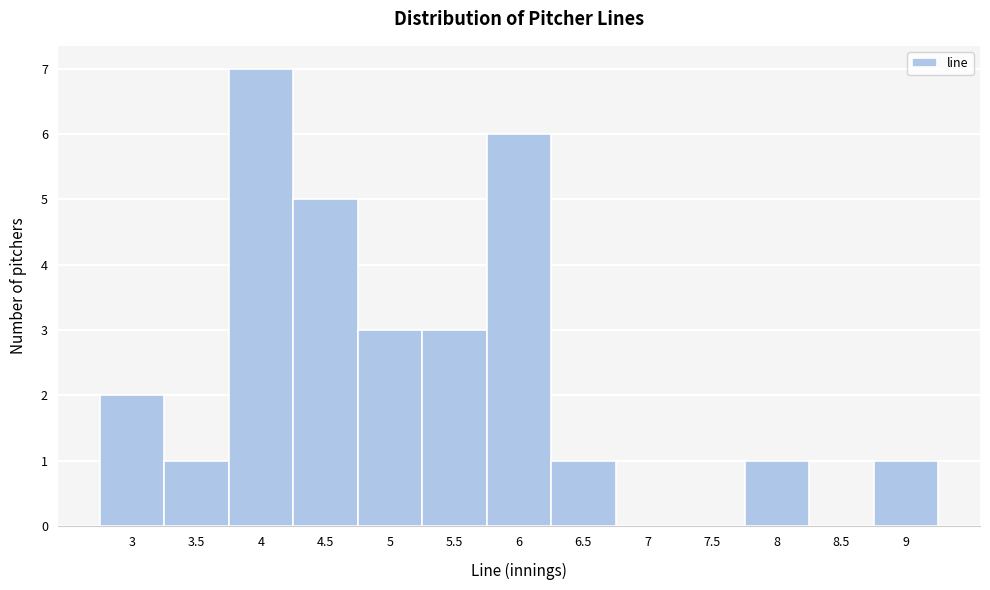

Over which range of the x-axis is the bar tallest?

3.75 to 4.25